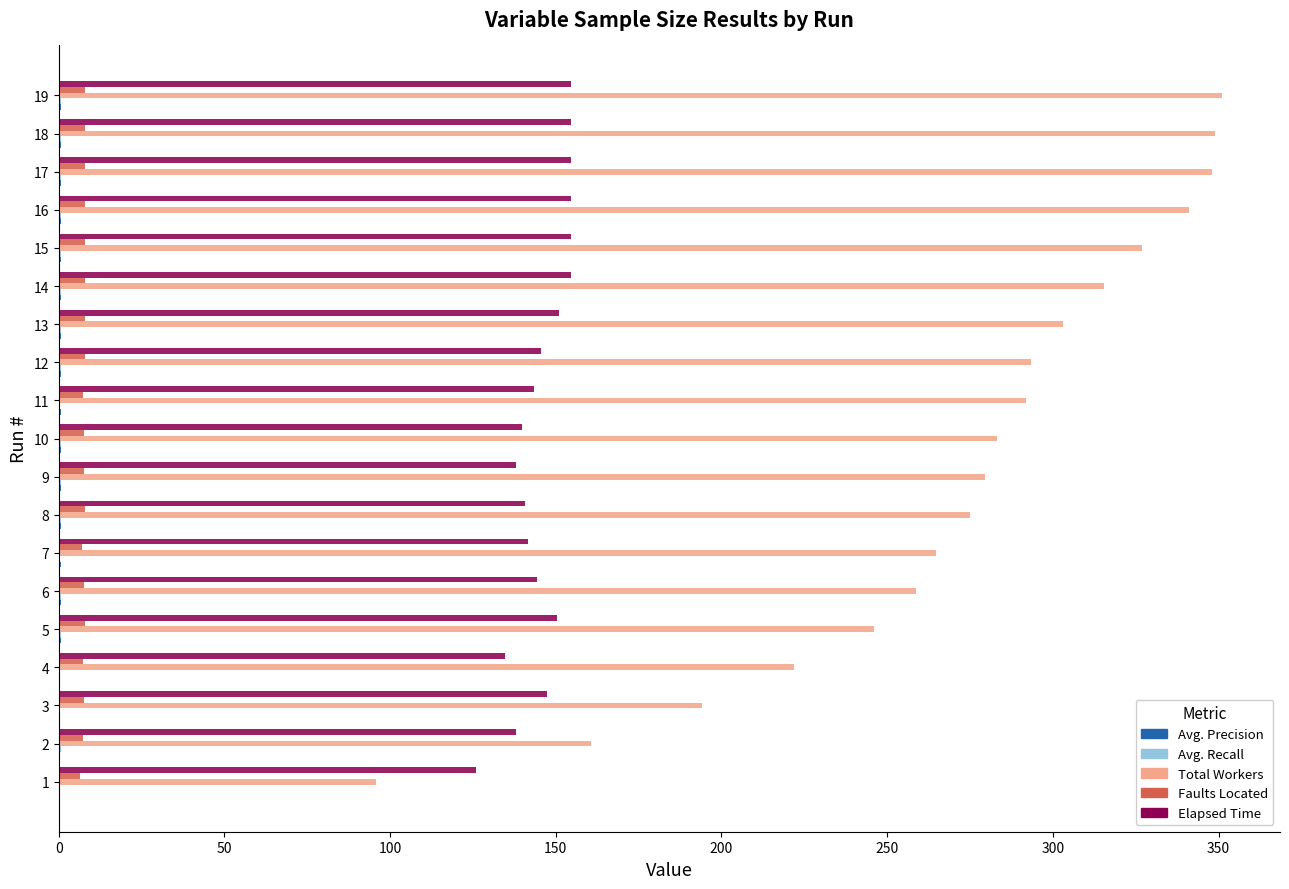

What is the maximum value shown in the chart?

351.0